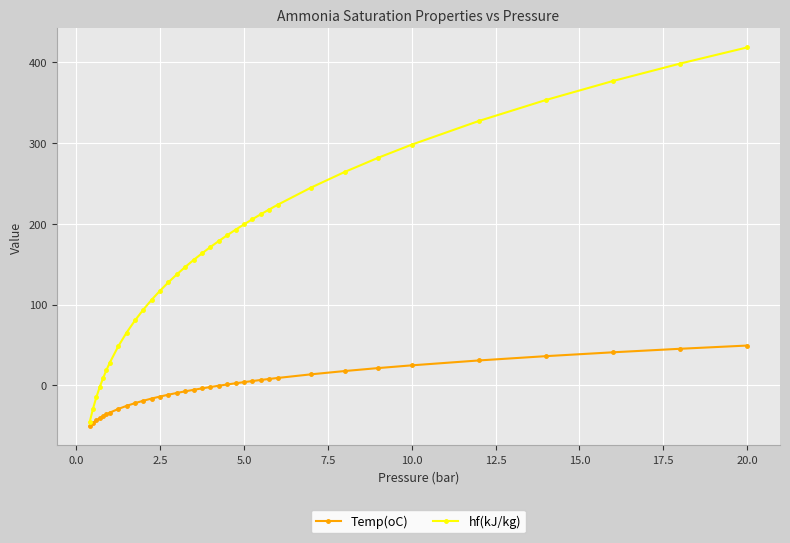

Rank the series by their maximum value, from highest to lowest.

hf(kJ/kg), Temp(oC)